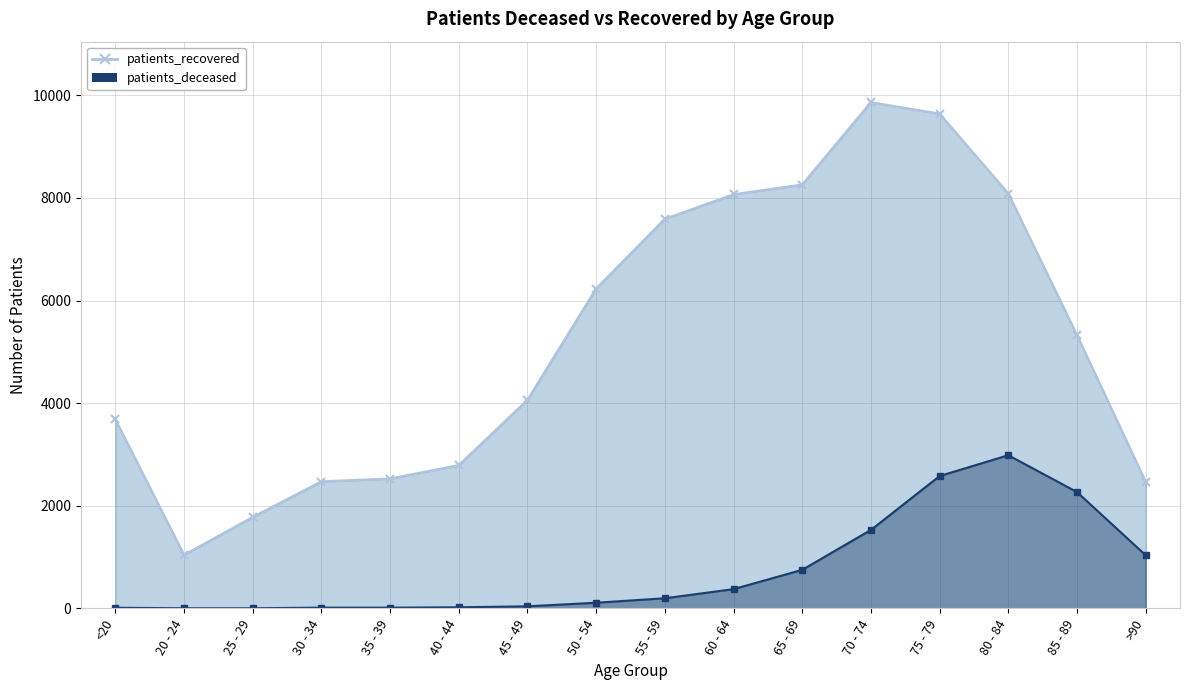

At which category is the sum across all series the highest?

75 - 79